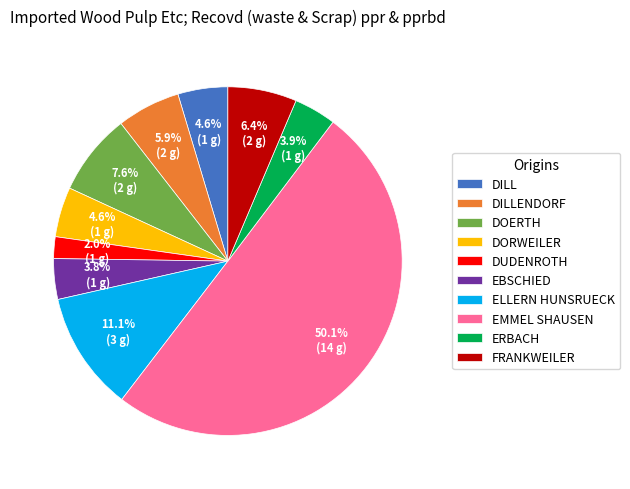

To the nearest percent, what is the average slice percentage?

10%